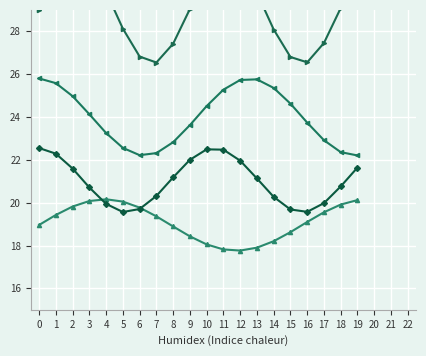

The value of Vmin at 6 is 31.5. True or false?

False